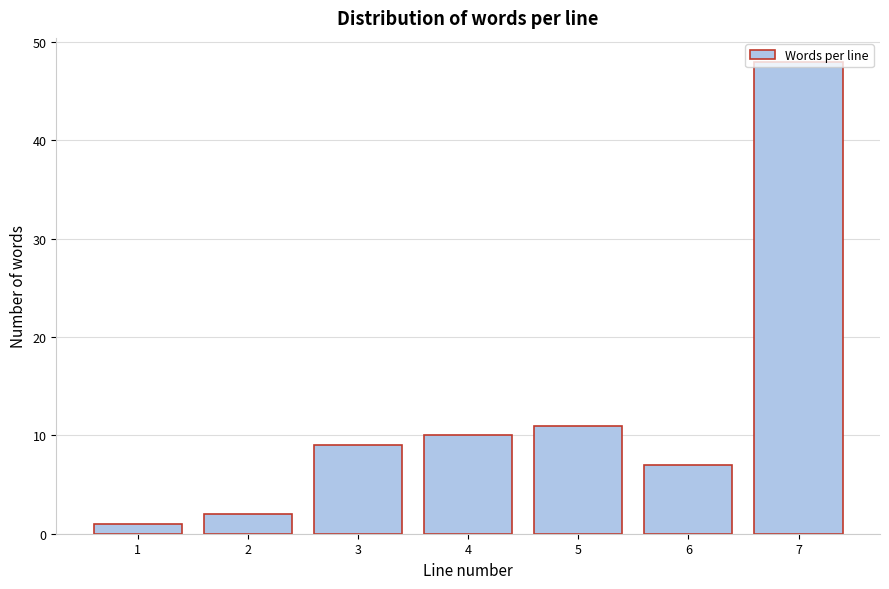

What is the difference between the second highest and minimum values?

10